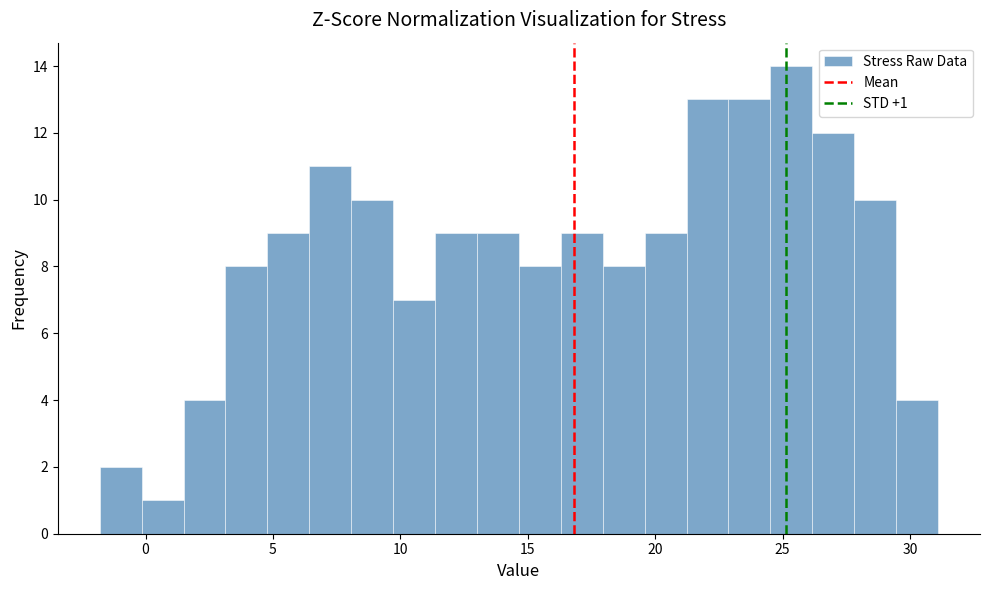

Read against the x-axis, roughly where is the centre of the tallest bar?

25.5